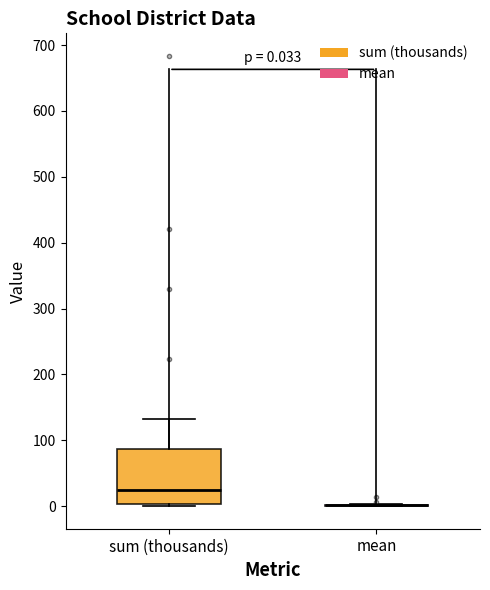

Comparing the boxes themselves (not the whiskers), which one is the tallest?

sum (thousands)